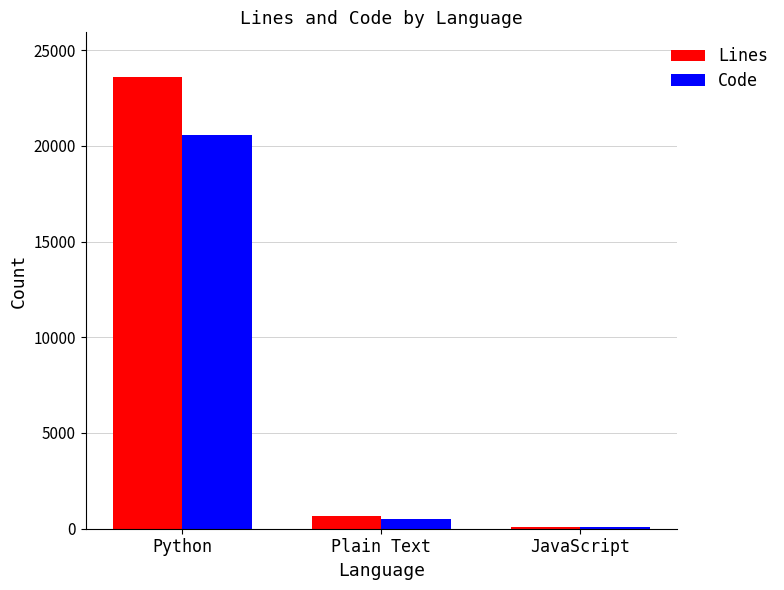

Which label corresponds to the largest value in the chart?

Python